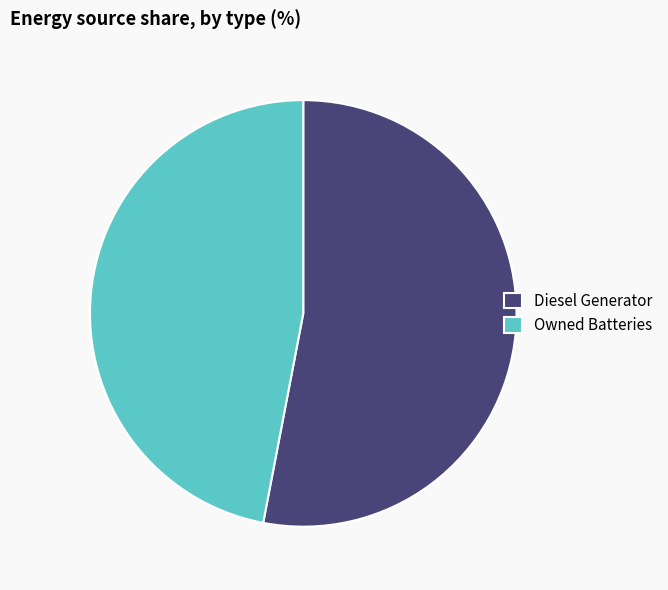

Is the sum of Owned Batteries and Diesel Generator greater than half?

Yes